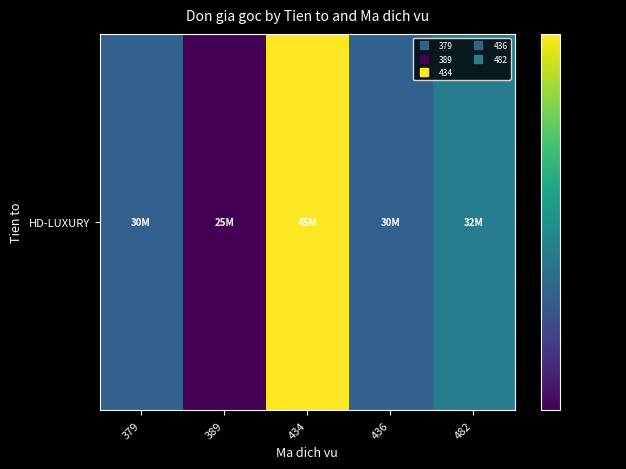

What is the sum of all values?

162000000